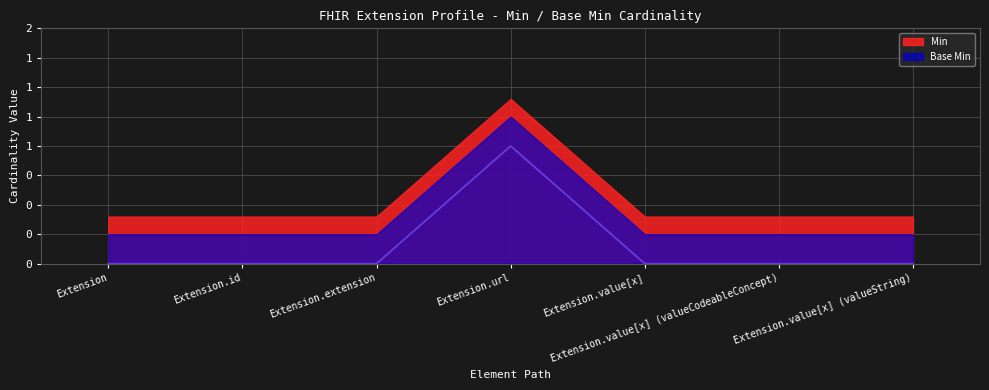

The Min series shows 2 at Extension.url. True or false?

False